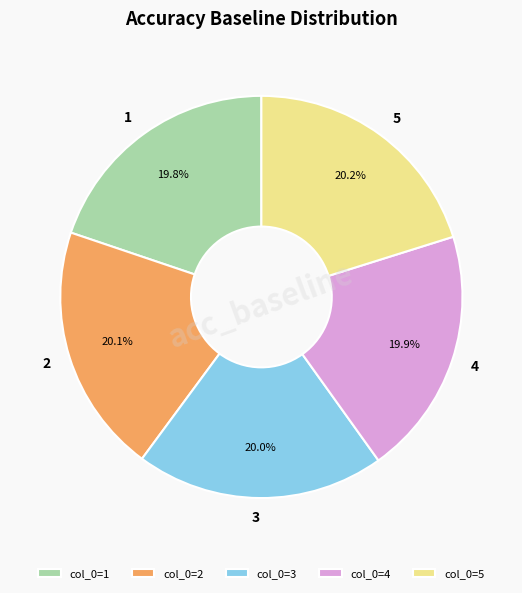

What percentage is NOT represented by col_0=3?

80.0%